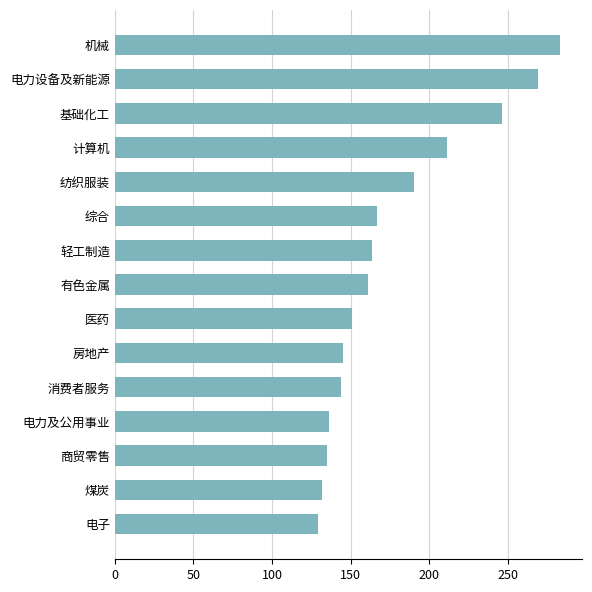

At which label is the value closest to 206?

计算机